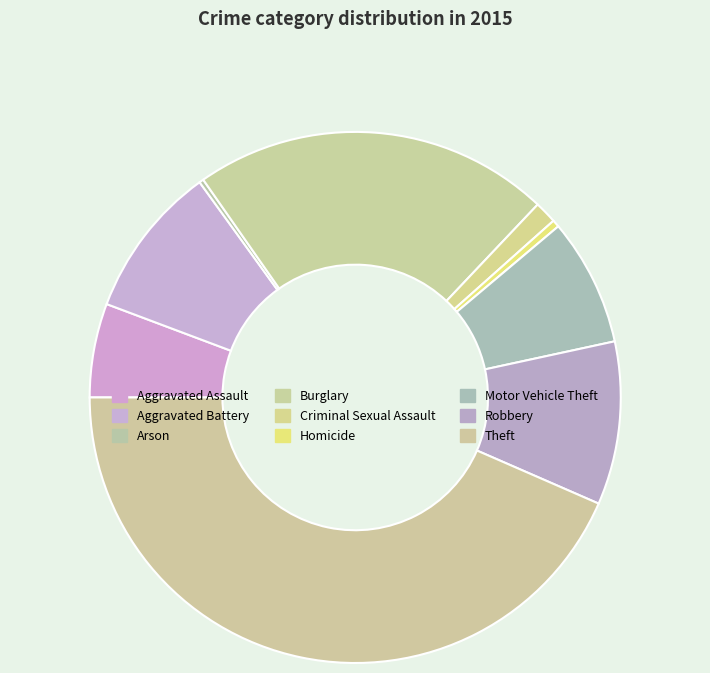

What is the total percentage of Theft and Homicide?

43.9%